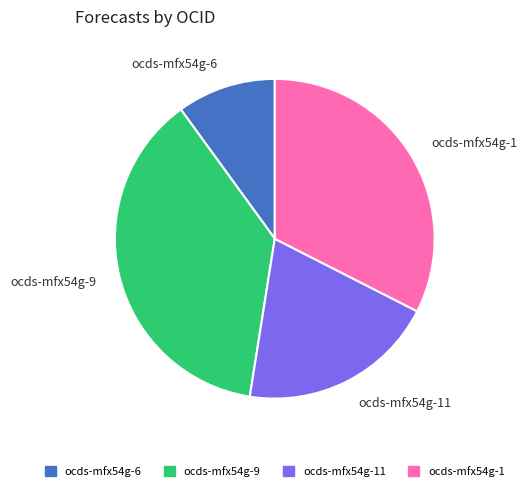

Is the sum of ocds-mfx54g-9 and ocds-mfx54g-11 greater than half?

Yes